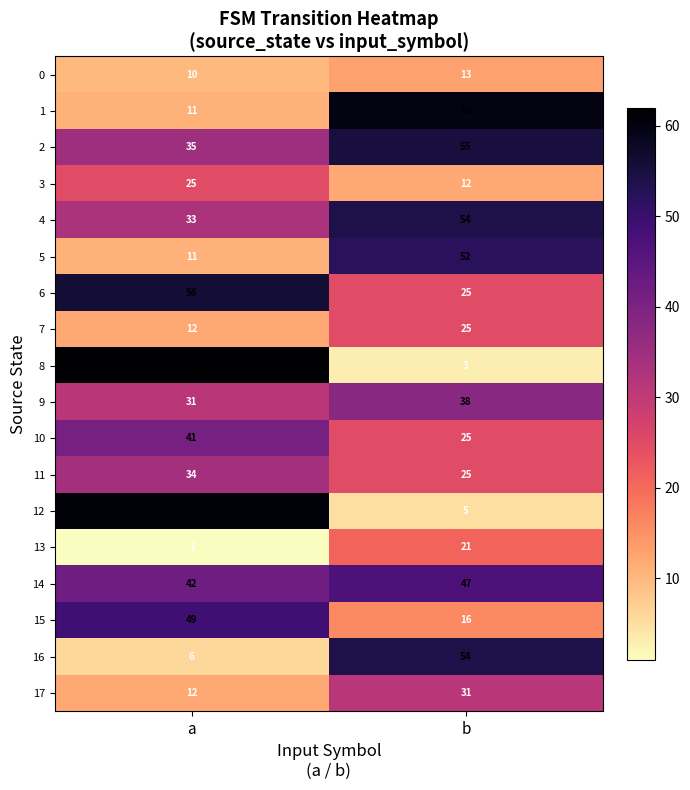

List the labels in order of 12 value, largest first.

a, b